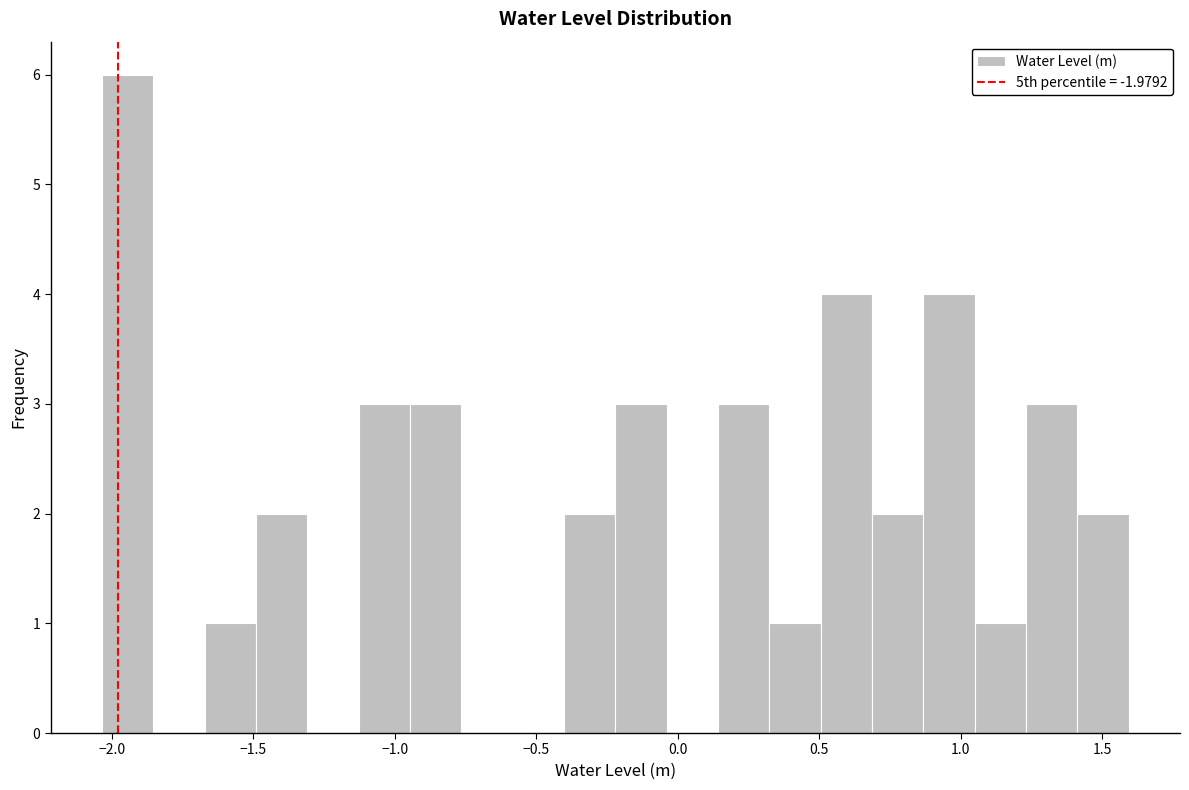

Read against the x-axis, roughly where is the centre of the tallest bar?

-1.95